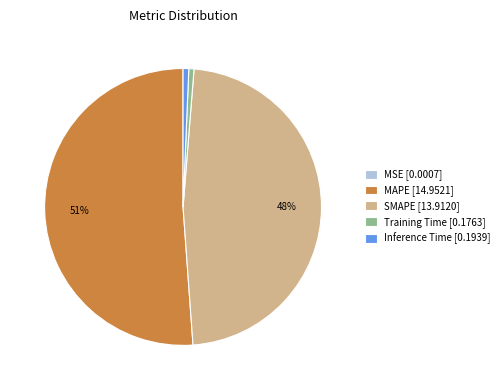

What percentage is the Inference Time [0.1939] slice, to the nearest percent?

1%